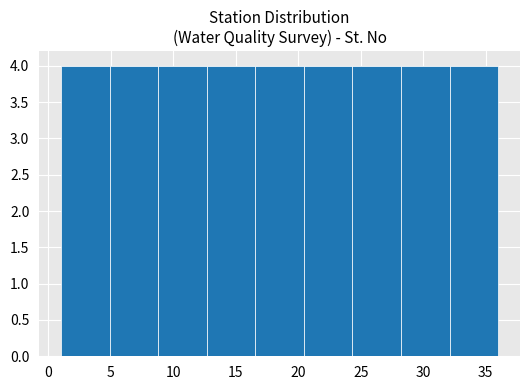

Reading left to right, transcribe this chart: for each bar, give the range it covers on the x-axis and its height. Neither the bar edges nor the heights are printed on the chart, so give them approximately, as read against the axes.

1.0 to 5.0: 4
5.0 to 9.0: 4
9.0 to 12.5: 4
12.5 to 16.5: 4
16.5 to 20.5: 4
20.5 to 24.5: 4
24.5 to 28.0: 4
28.0 to 32.0: 4
32.0 to 36.0: 4